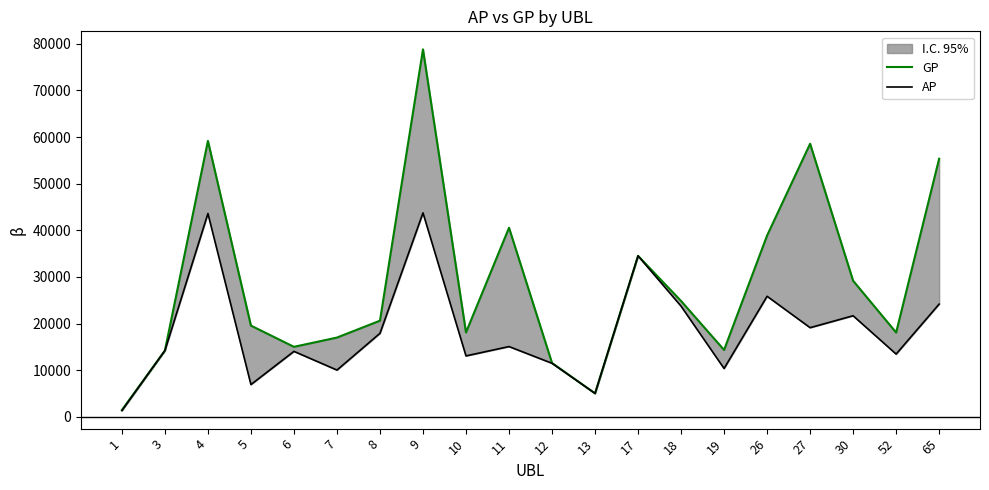

What is the difference between the highest and lowest values at 18?

1118